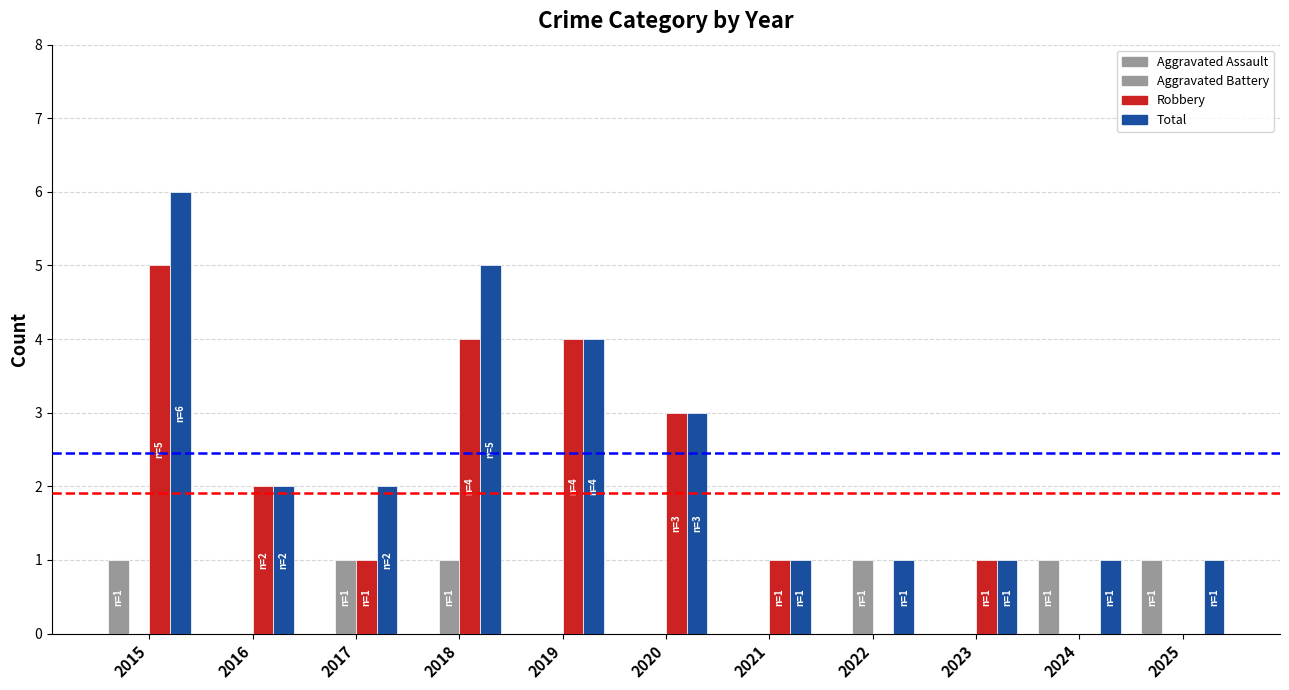

How many groups of bars are there?

11